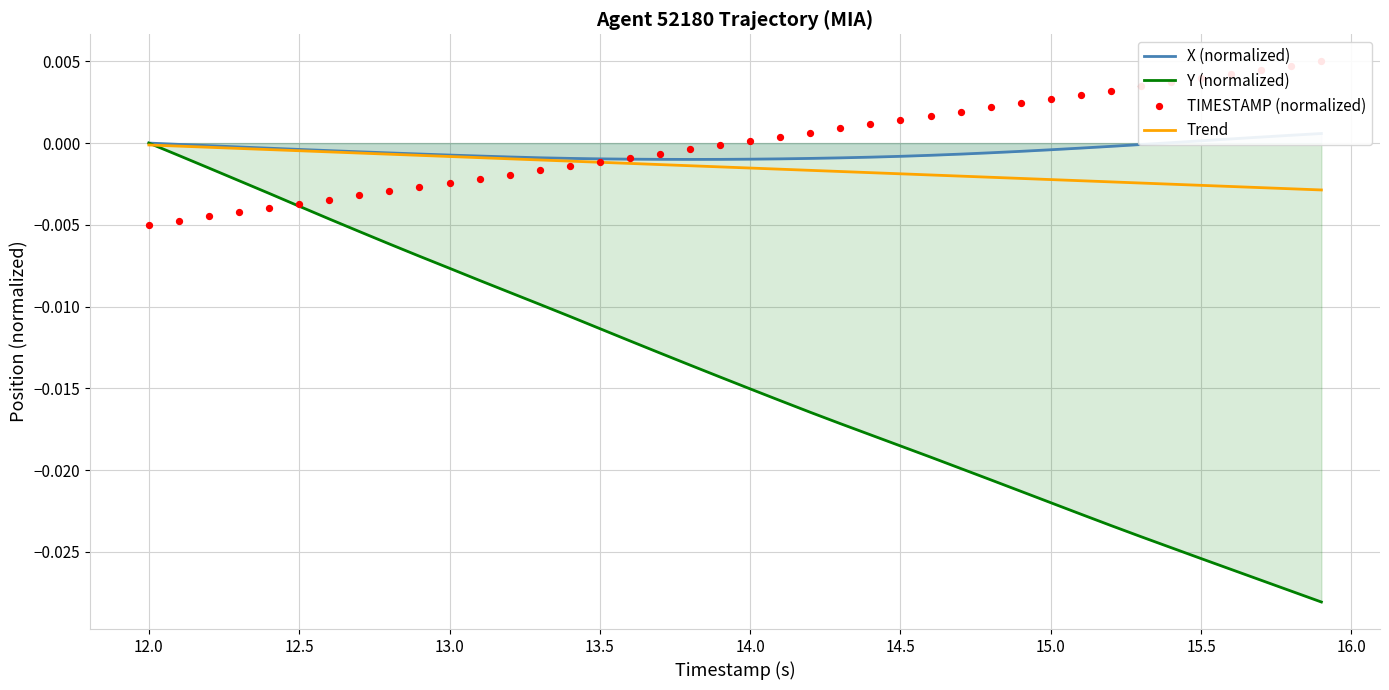

What are all the series names shown in the legend?

X (normalized), Y (normalized), Trend, TIMESTAMP (normalized)